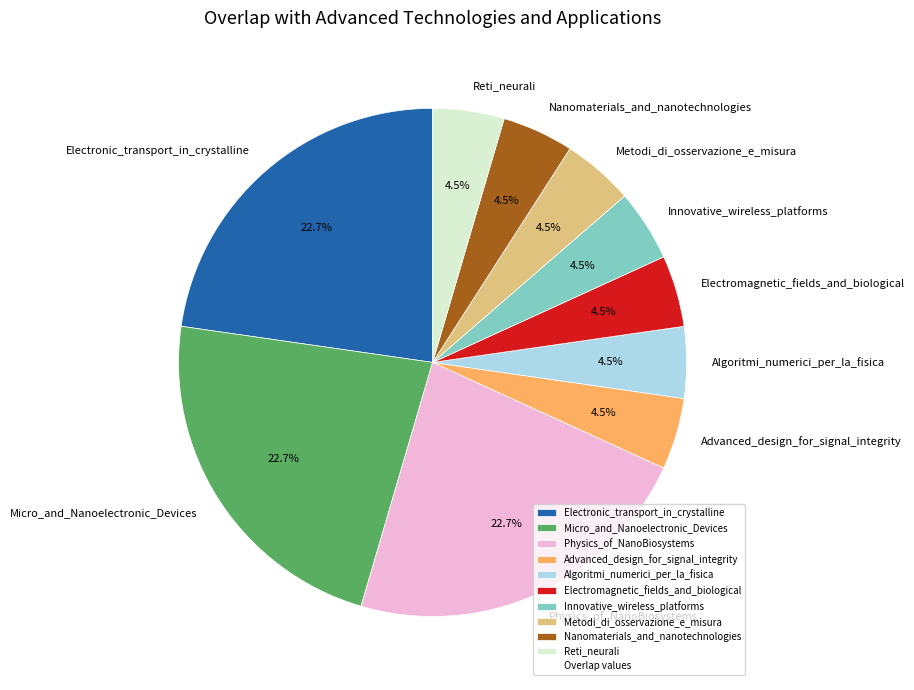

Is Metodi_di_osservazione_e_misura the majority of the pie?

No